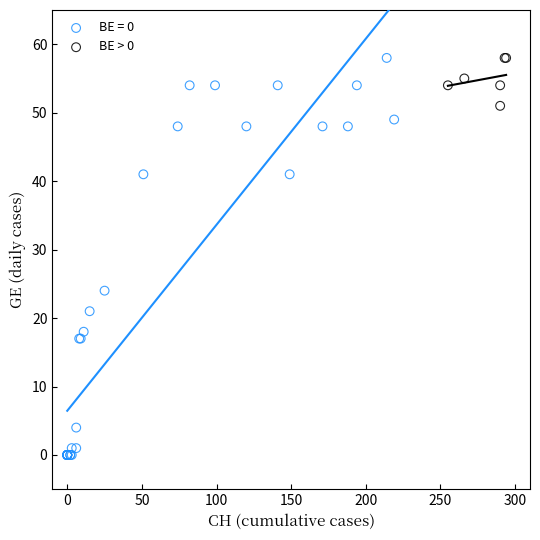

Which series contains the lowest Y value?

BE = 0